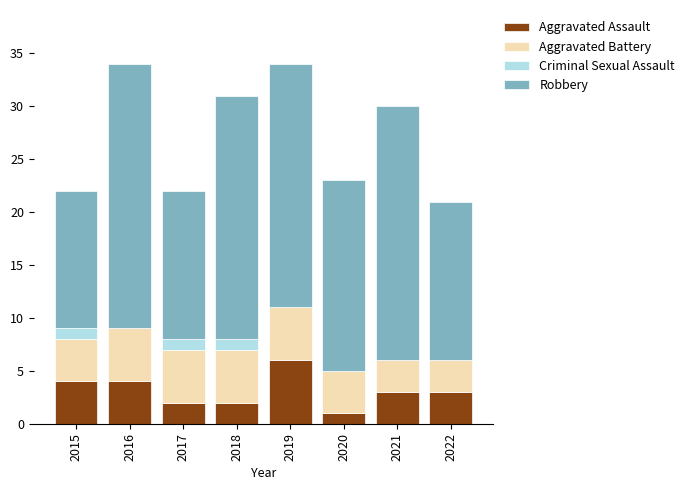

The value of Aggravated Assault at 2018 is 2. True or false?

True